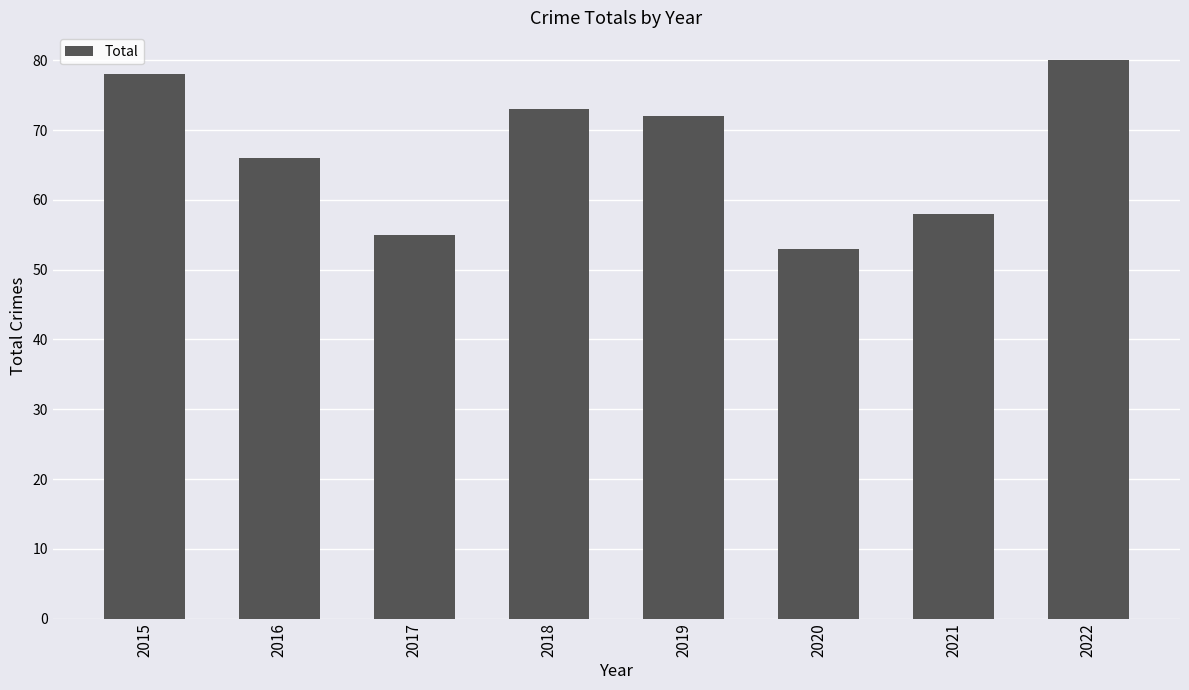

Rank the categories by value from lowest to highest.

2020, 2017, 2021, 2016, 2019, 2018, 2015, 2022